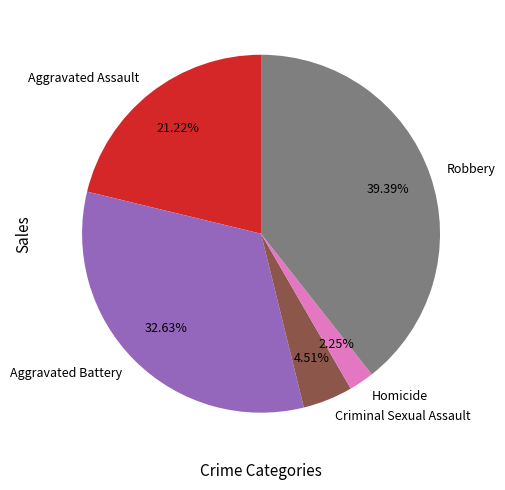

Does any single category account for the majority?

No